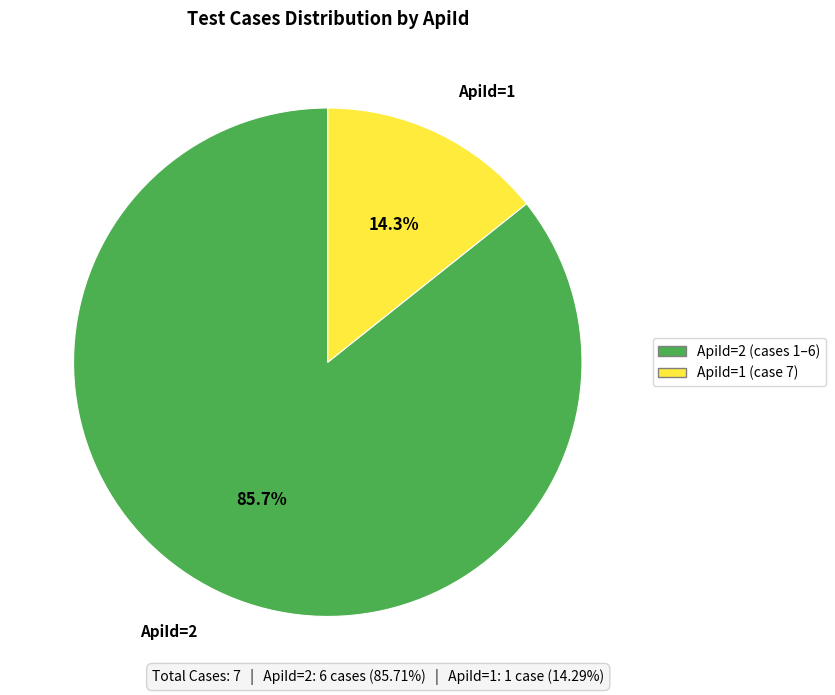

Is it true that ApiId=2 is 86% of the pie?

True